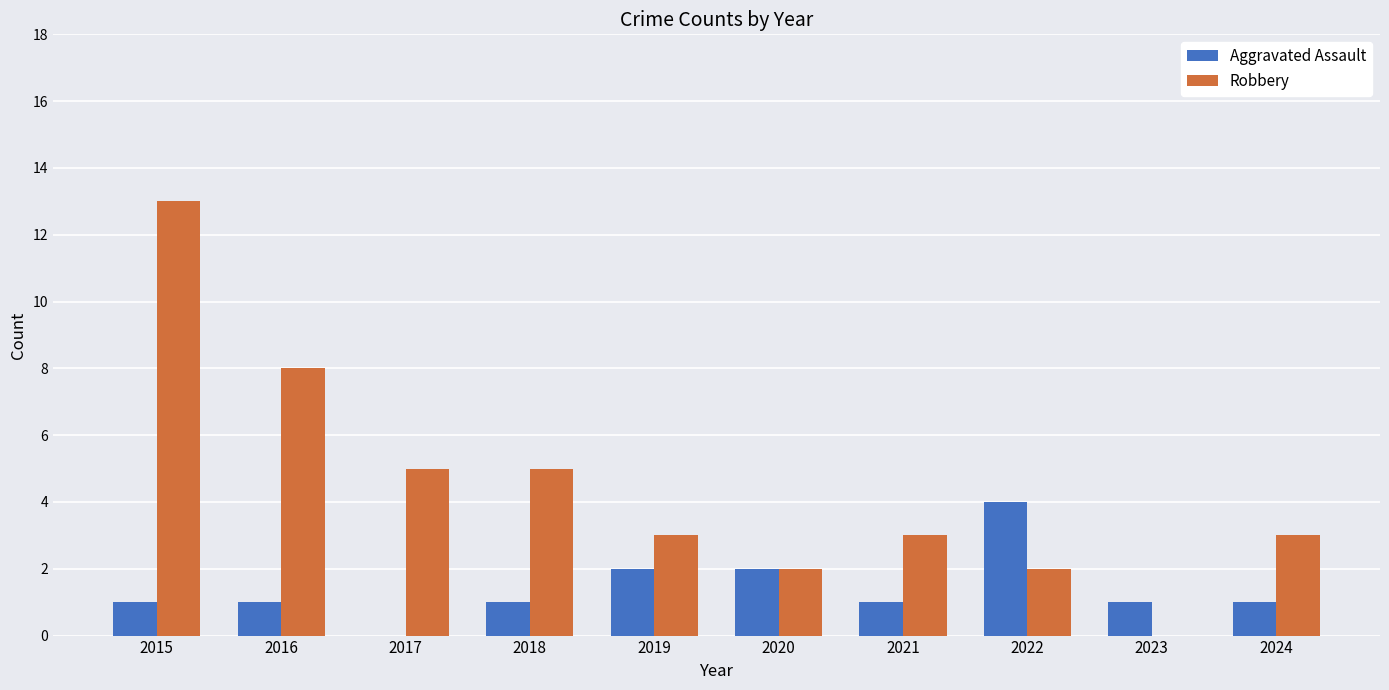

What is the total value across all series at 2022?

6